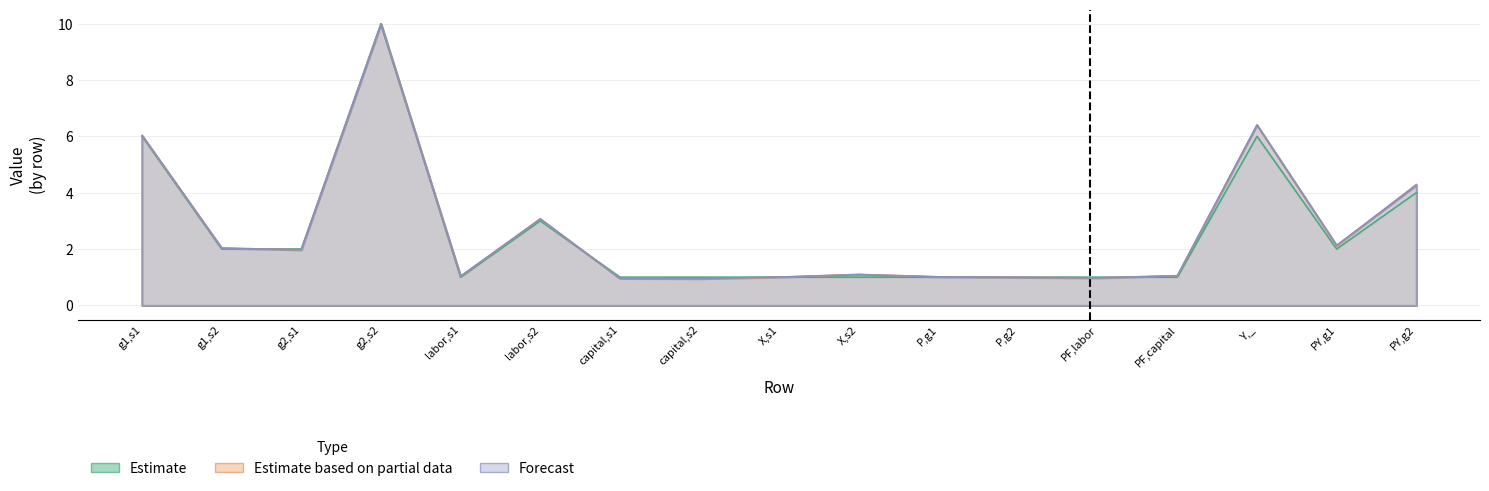

What is the smallest value displayed?

0.9